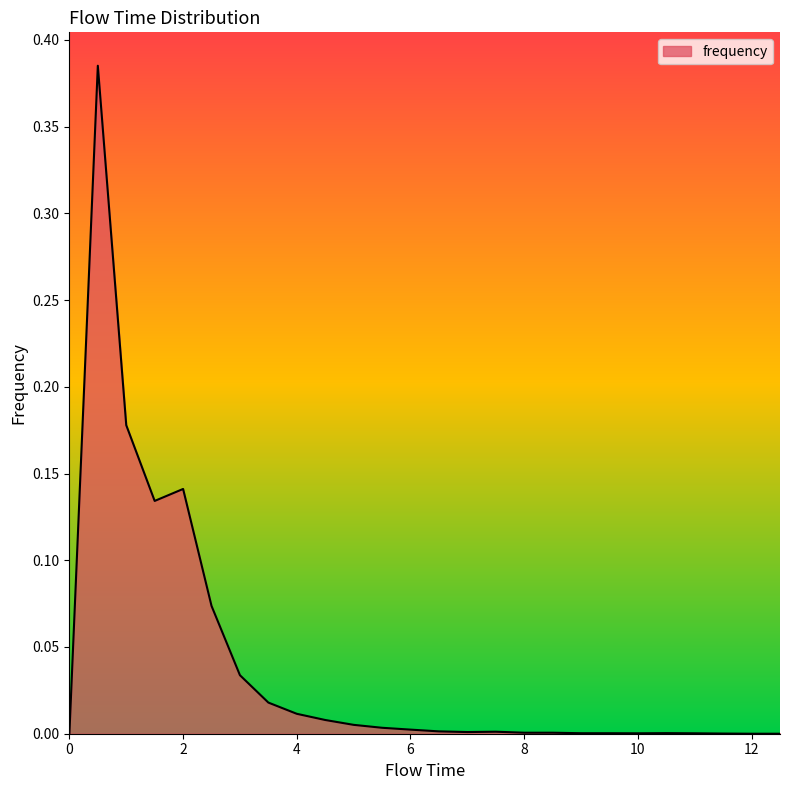

What is the maximum value shown in the chart?

0.4